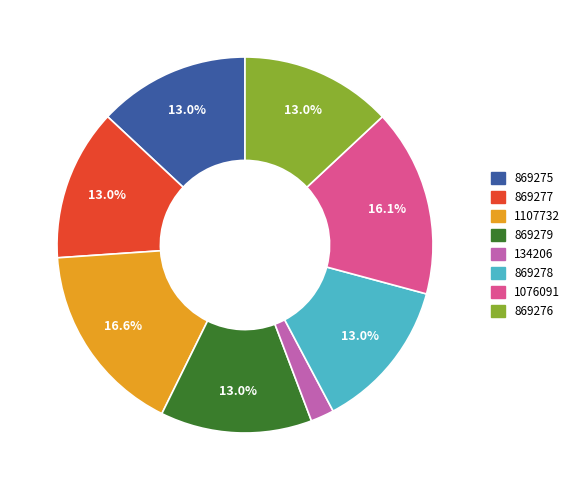

Is 869276 the majority of the pie?

No